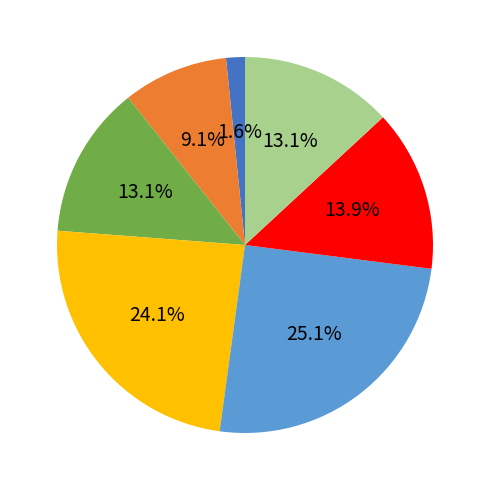

To the nearest percent, what is the average slice percentage?

14%